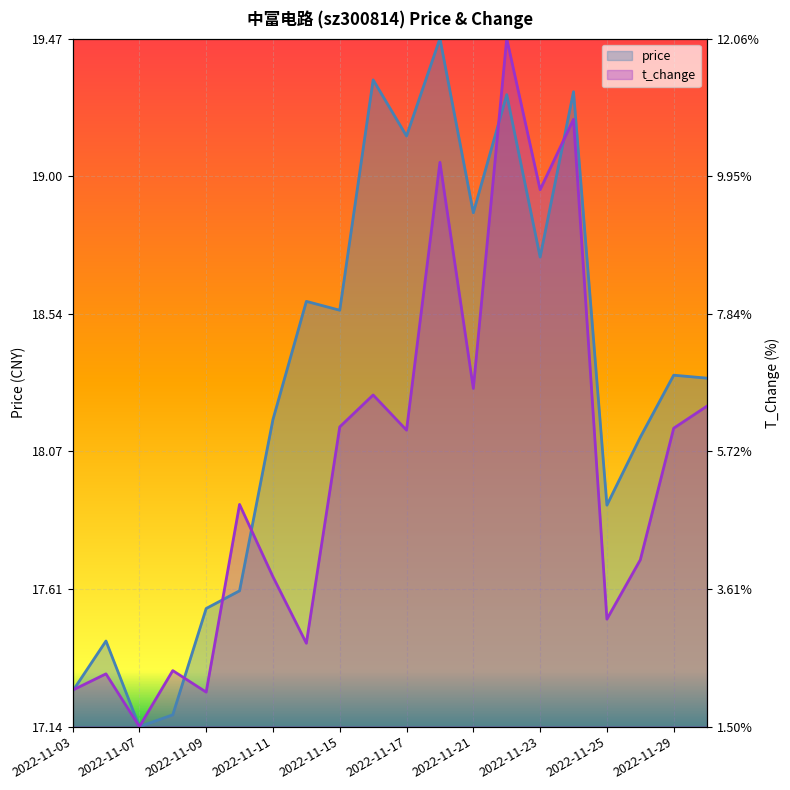

Where is the first local minimum for price?

2022-11-07